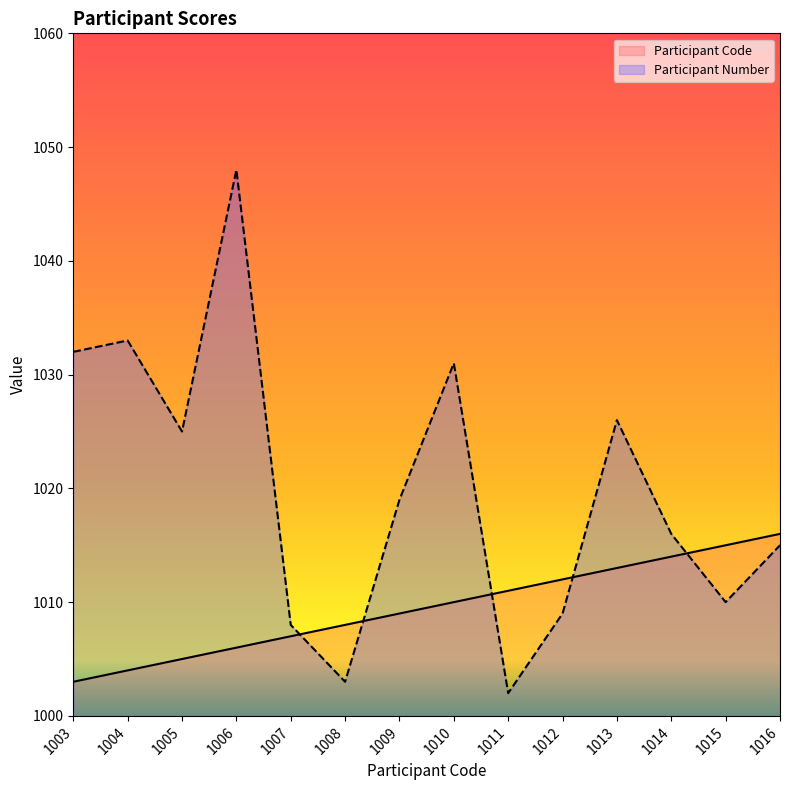

What is the difference between the maximum and minimum values in the Participant Code series?

13